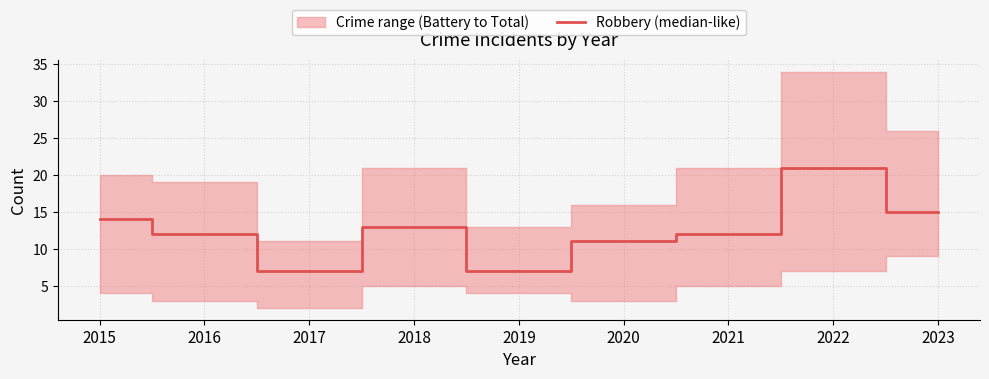

How many categories are shown in the chart?

9